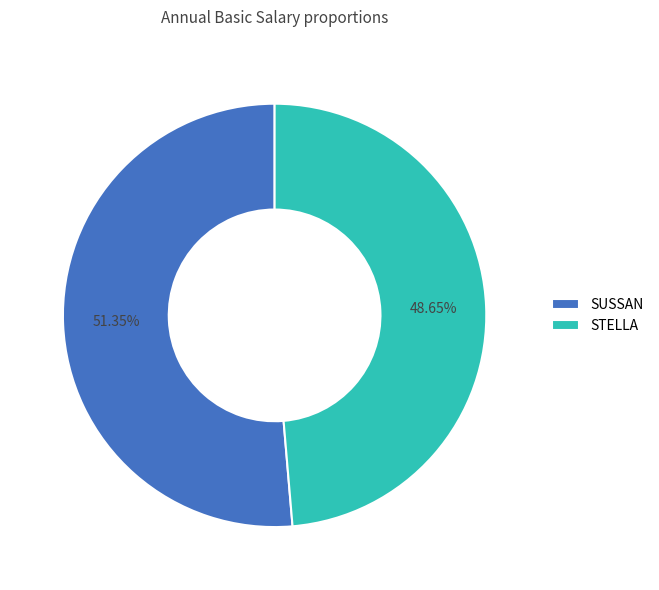

Approximately how many times larger is the value at SUSSAN compared to STELLA?

1.1